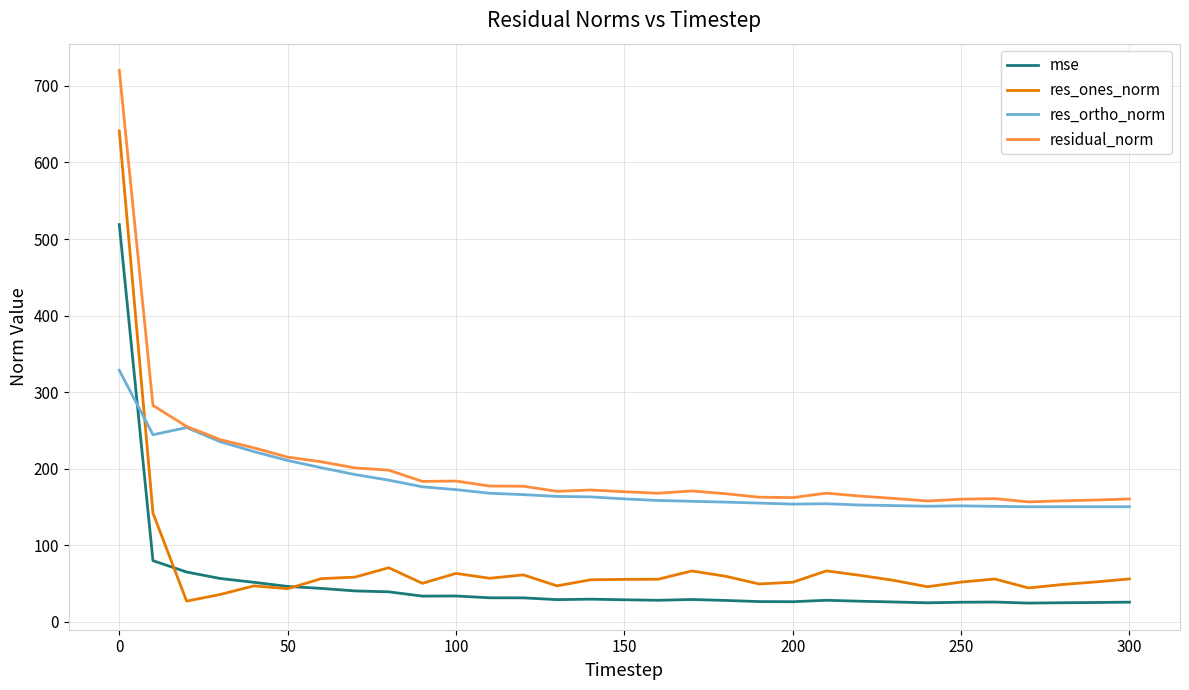

Rank the series by their maximum value, from lowest to highest.

res_ortho_norm, mse, res_ones_norm, residual_norm